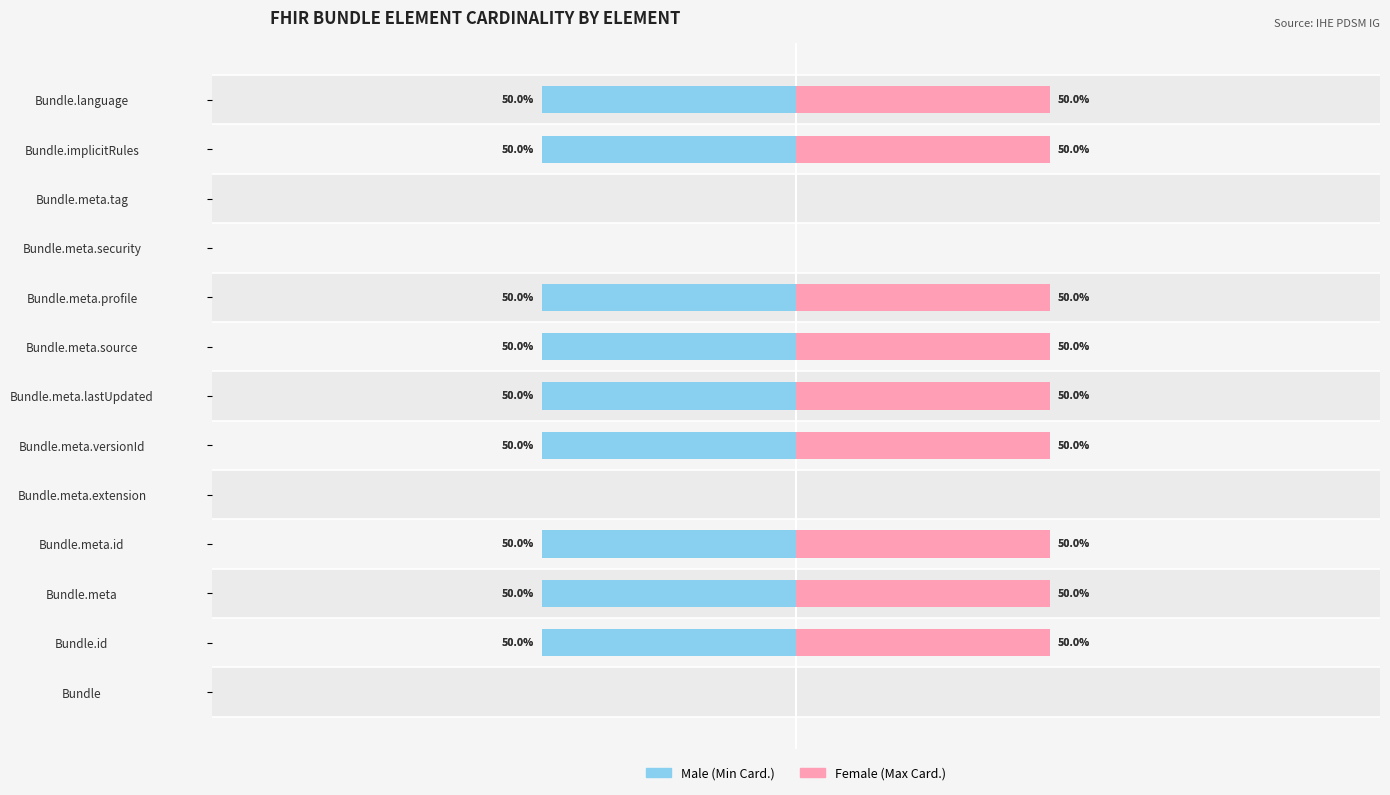

Rank the series by their average value, from highest to lowest.

Female, Male